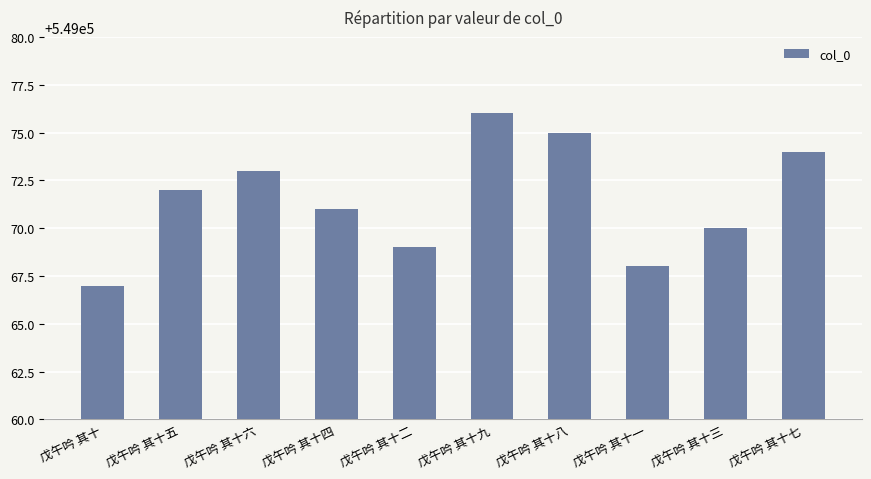

At which label is the value closest to 549071?

戊午吟 其十四